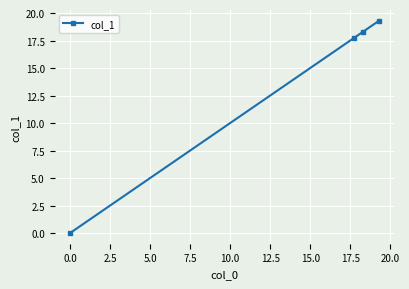

How many lines are shown in the chart?

1